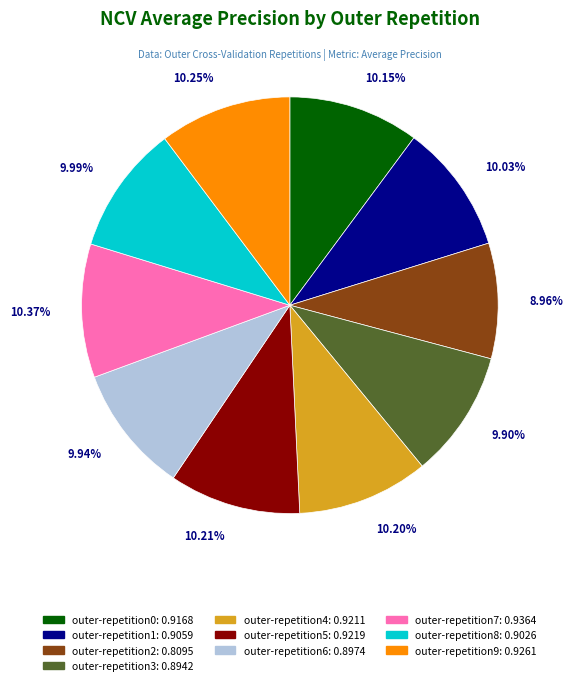

To the nearest percent, what is the average slice percentage?

10%